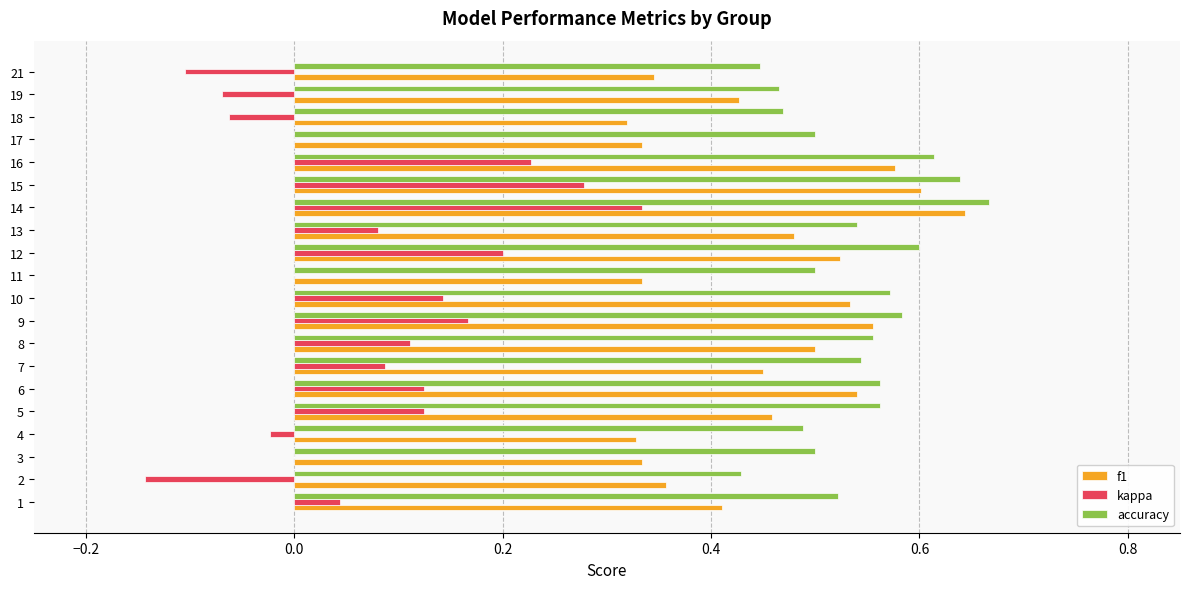

Is it true that kappa equals 0.6 at 14?

False